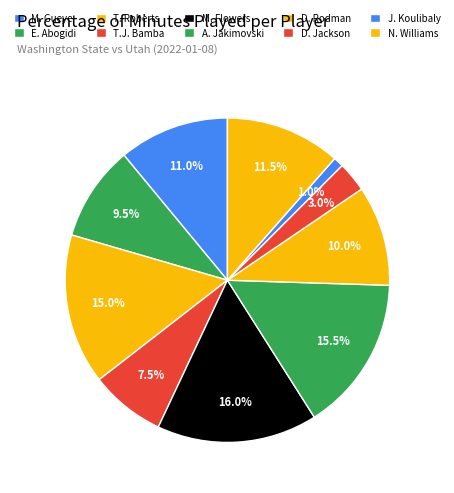

How many slices are in this pie chart?

10